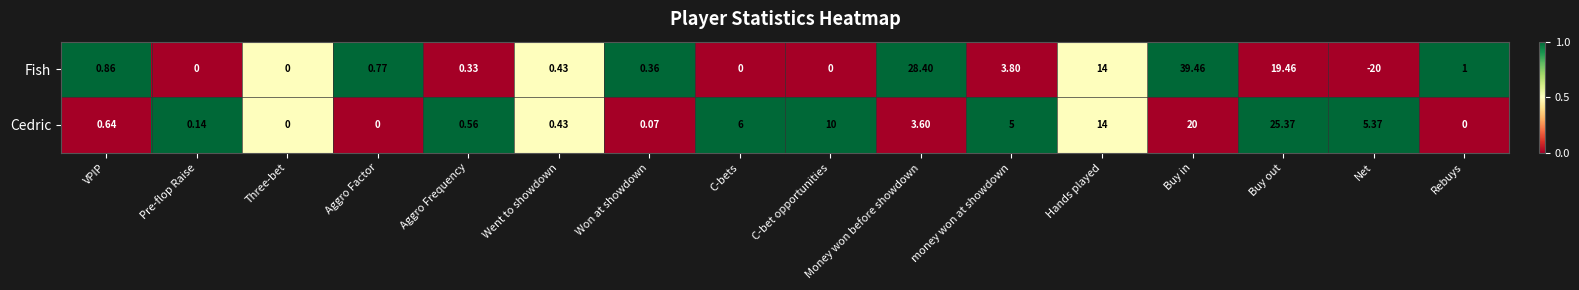

At which category does the chart reach its peak across all series?

Buy in